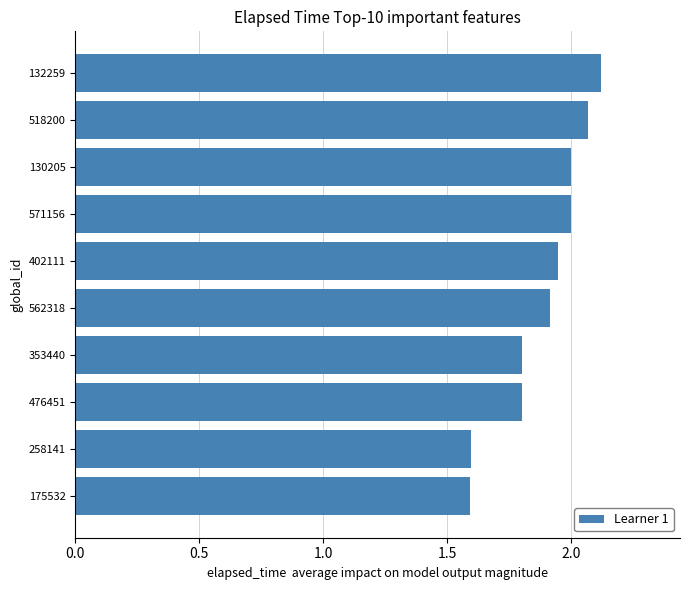

Between 258141 and 562318, which is larger?

562318